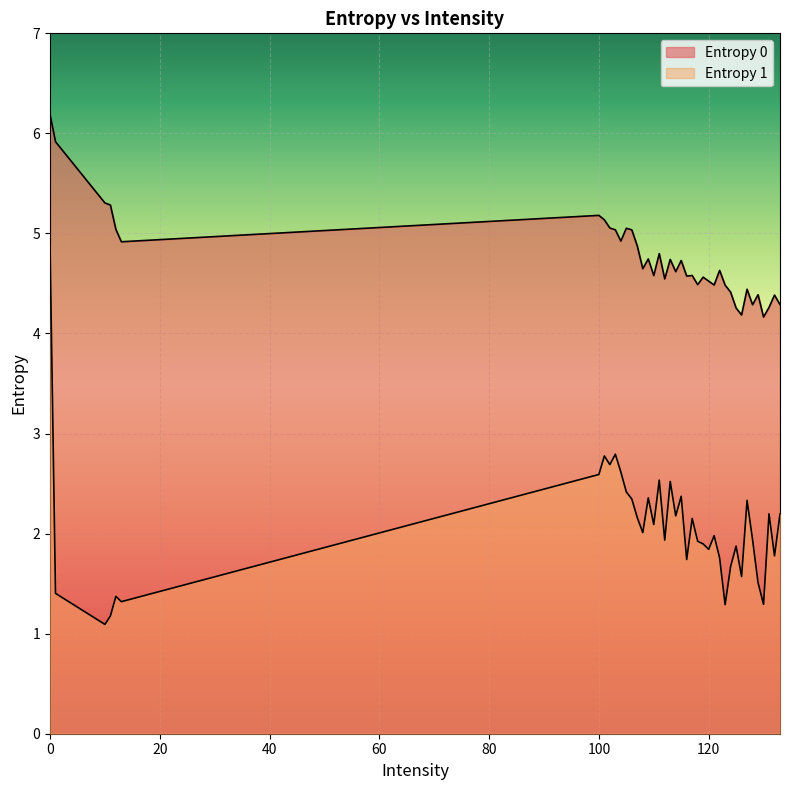

True or false: Entropy 1 and Entropy 0 cross at least once.

False